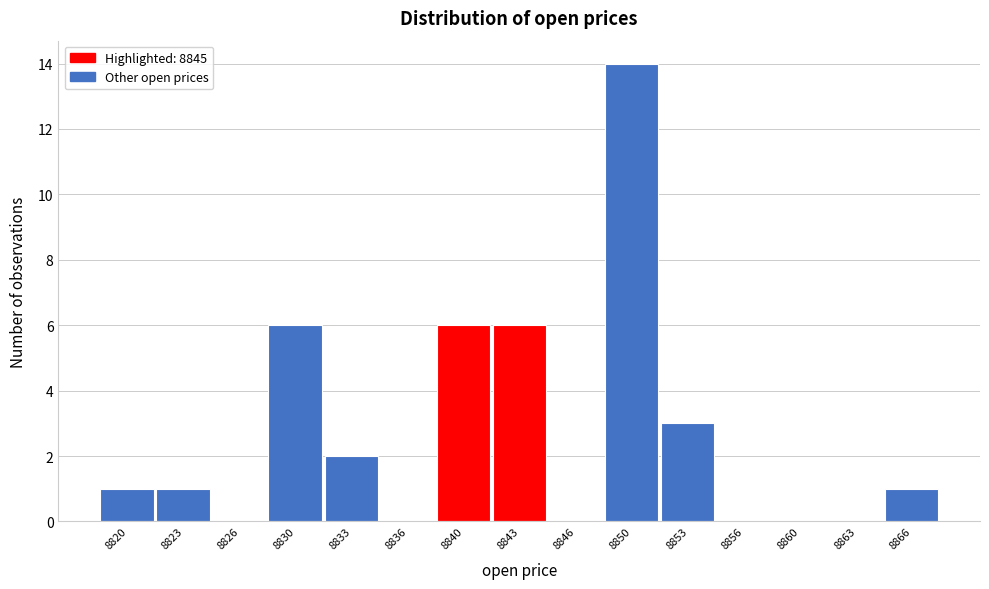

Reading left to right, what are all the values shown in this chart?

8820=1	8823=1	8826=0	8830=6	8833=2	8836=0	8840=6	8843=6	8846=0	8850=14	8853=3	8856=0	8860=0	8863=0	8866=1